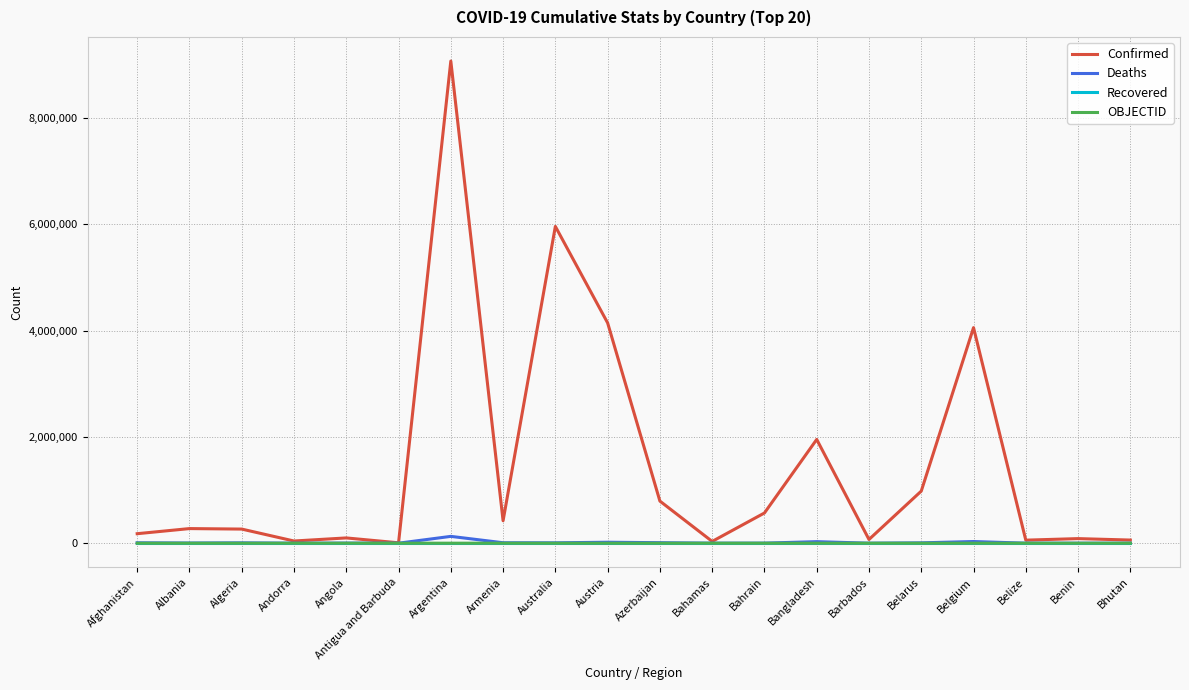

True or false: Recovered has a value of 0 at Armenia.

True